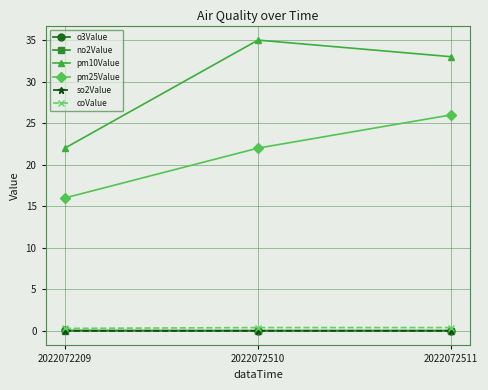

What is the sum of all no2Value values?

0.1